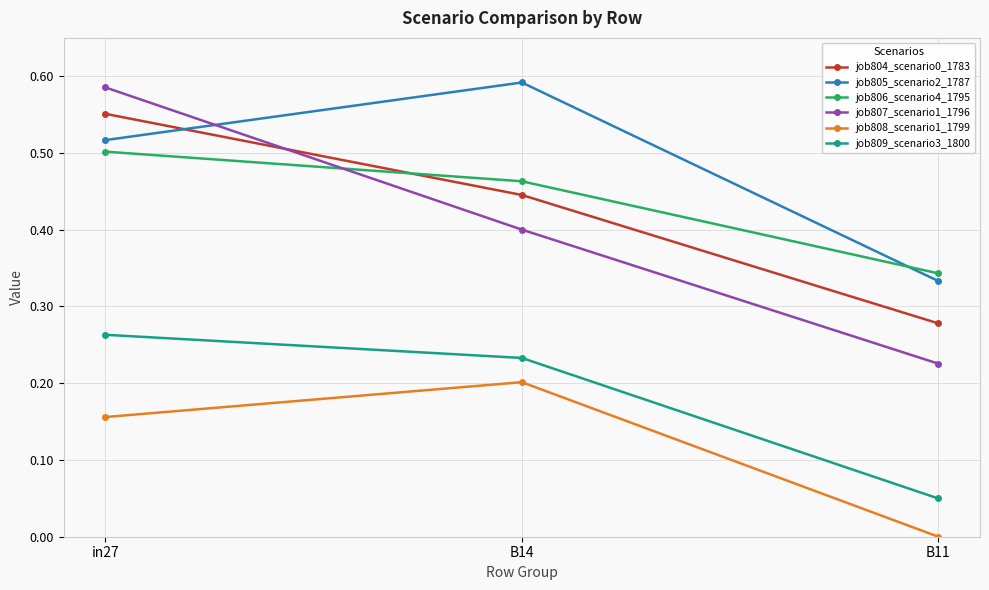

Is the value of job805_scenario2_1787 at in27 greater than the value of job804_scenario0_1783 at in27?

No